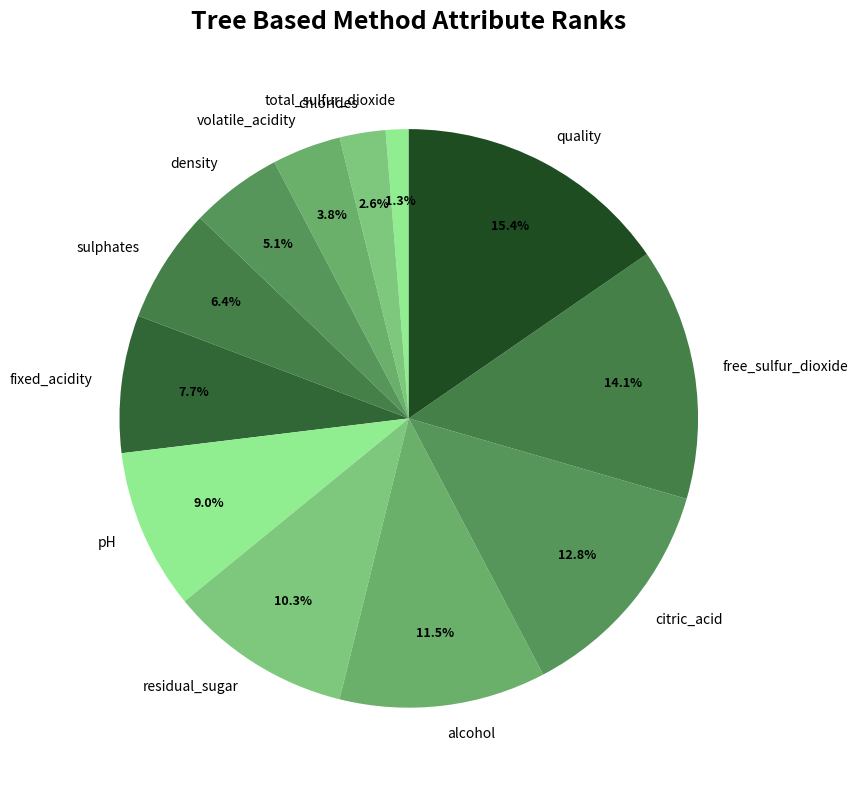

Is the sum of free_sulfur_dioxide and chlorides greater than half?

No